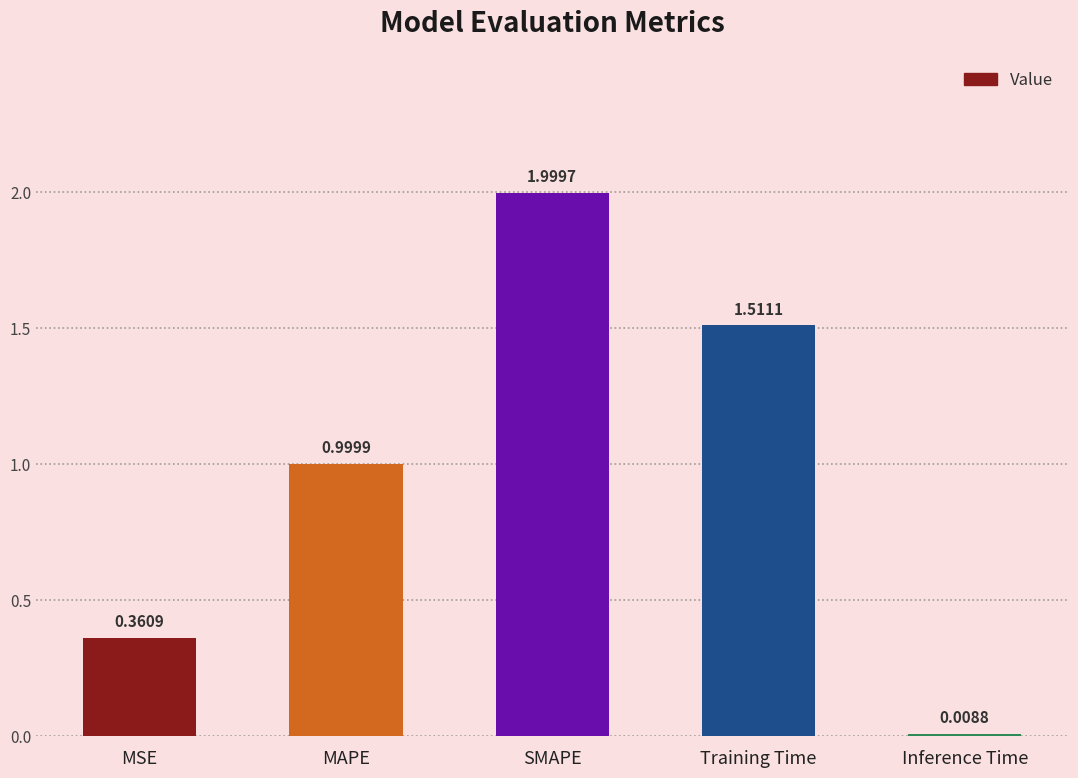

What is the sum of the values at SMAPE and Inference Time?

2.0